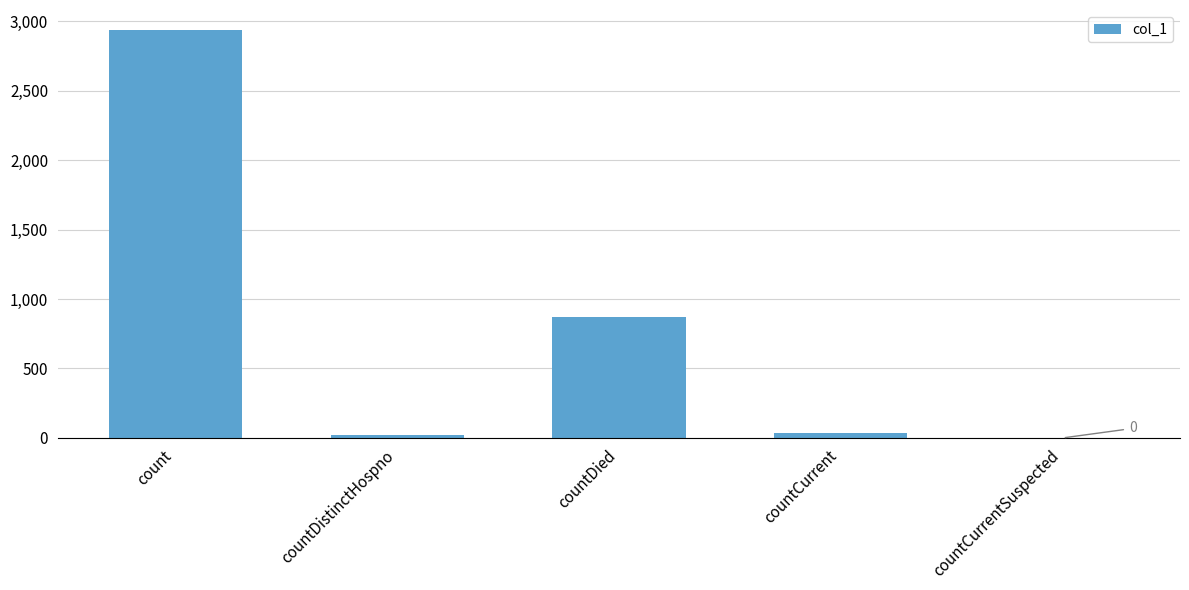

Reading left to right, what are all the values shown in this chart?

count=2933	countDistinctHospno=21	countDied=868	countCurrent=38	countCurrentSuspected=0